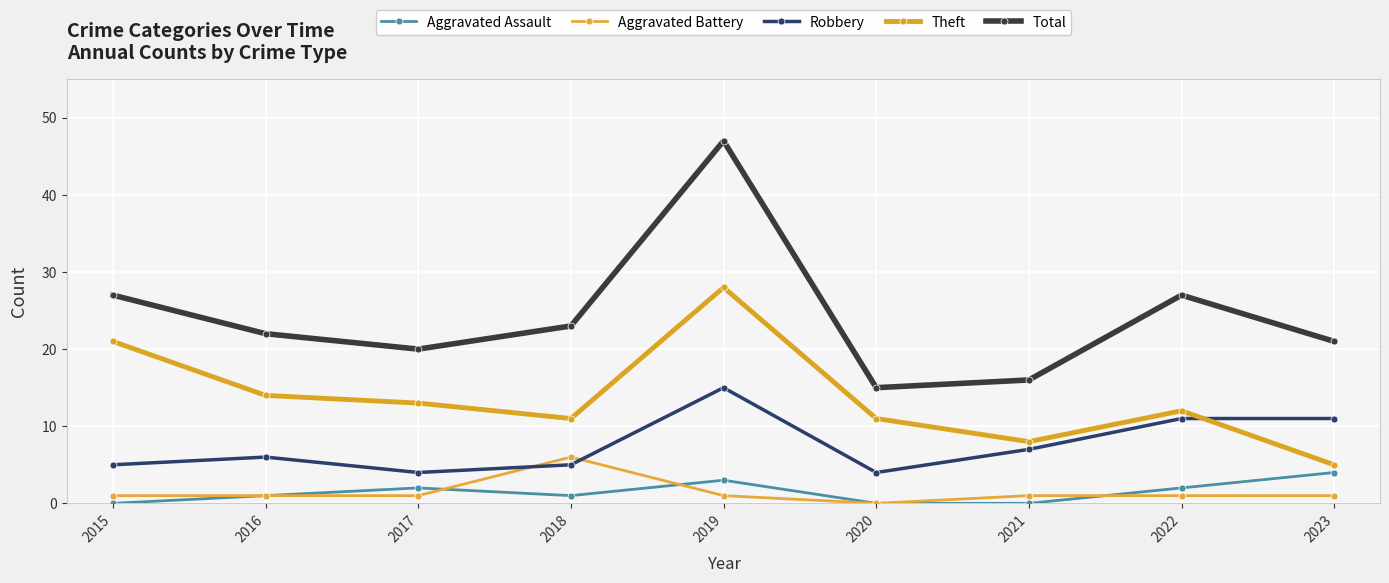

Is it true that Robbery equals 5 at 2017?

False